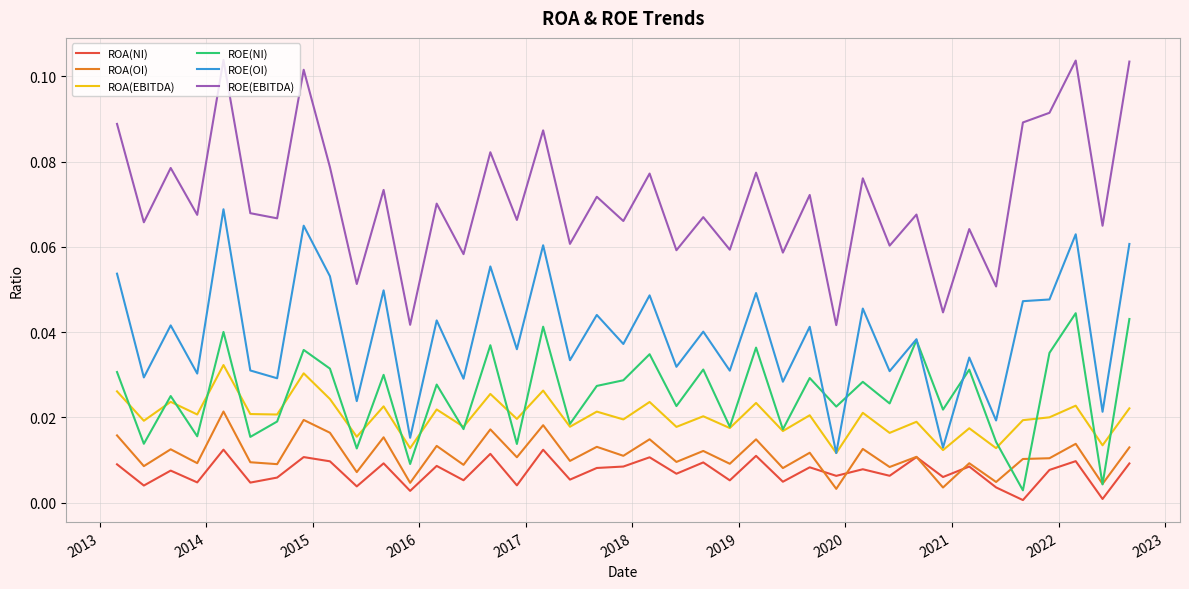

Which series has the largest total across all categories?

ROE(EBITDA)